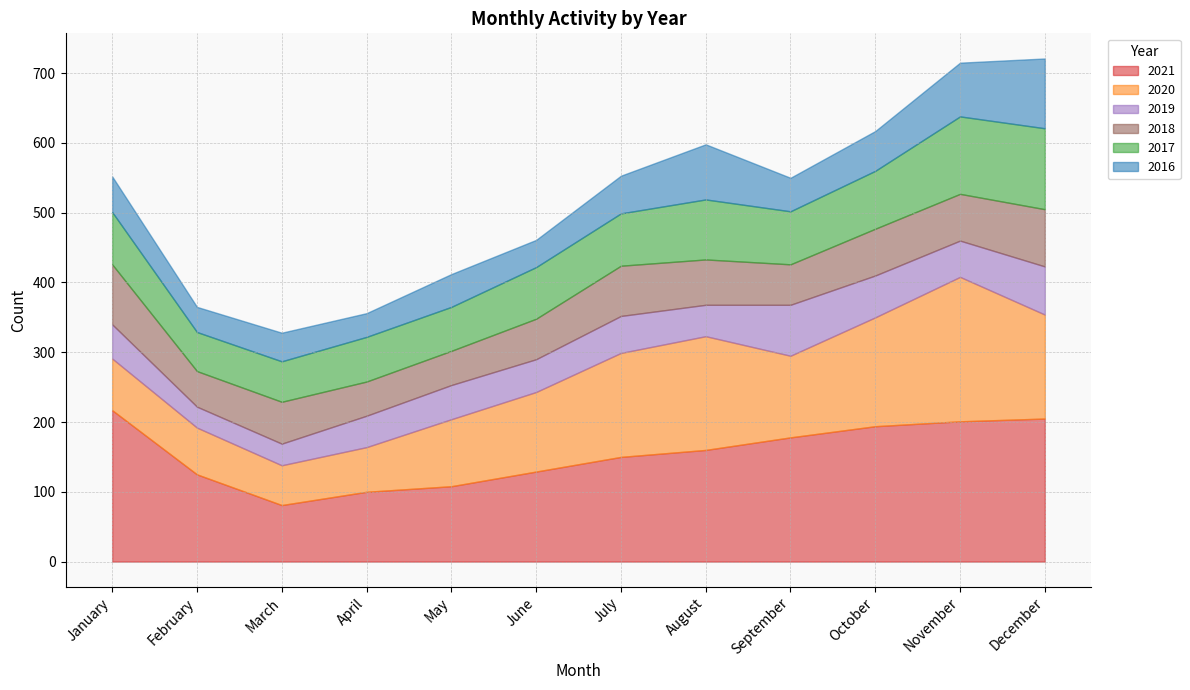

What value does the 2016 series have at February, to the nearest 5?

35